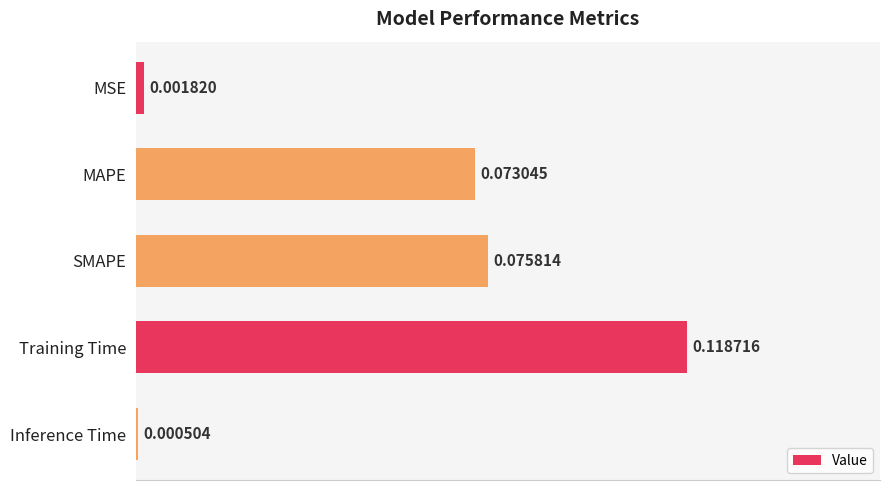

Rank the categories by value from highest to lowest.

Training Time, SMAPE, MAPE, MSE, Inference Time